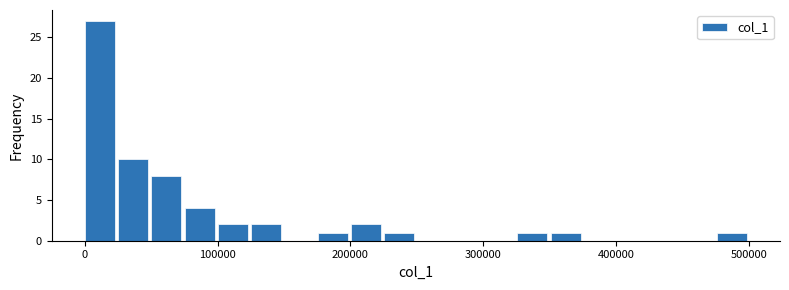

Around what value on the x-axis is the tallest bar? Give the approximate position of its centre, as read against the axis.

10000